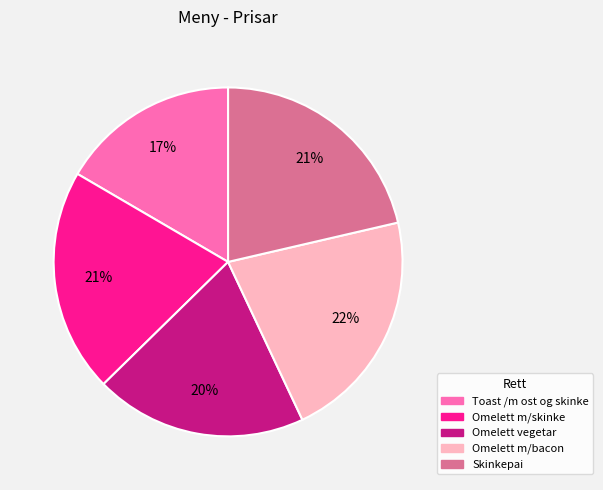

Which has a higher value, Toast /m ost og skinke or Skinkepai?

Skinkepai